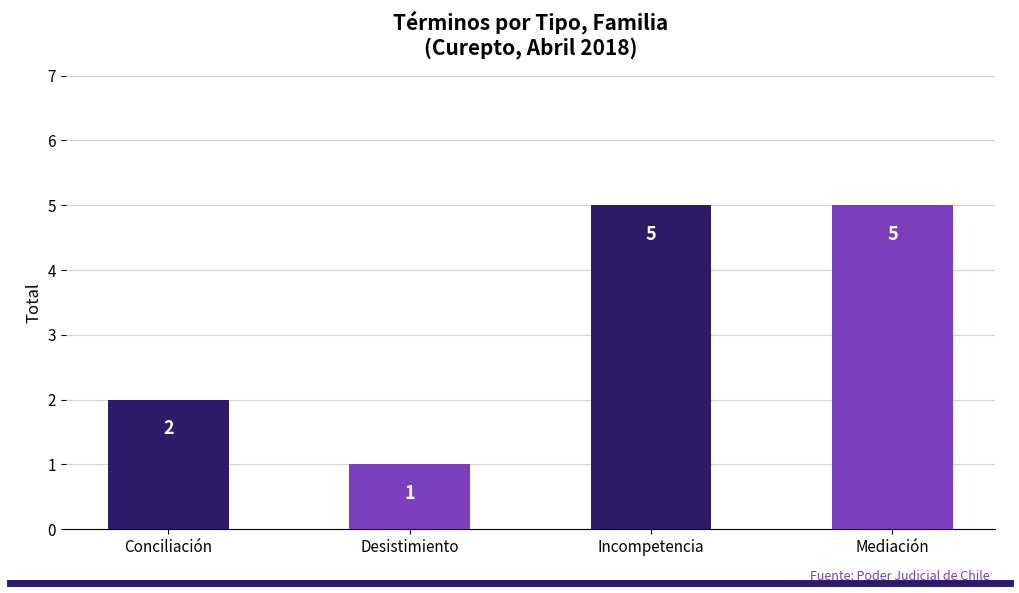

Is it true that the value at Incompetencia is 5?

True